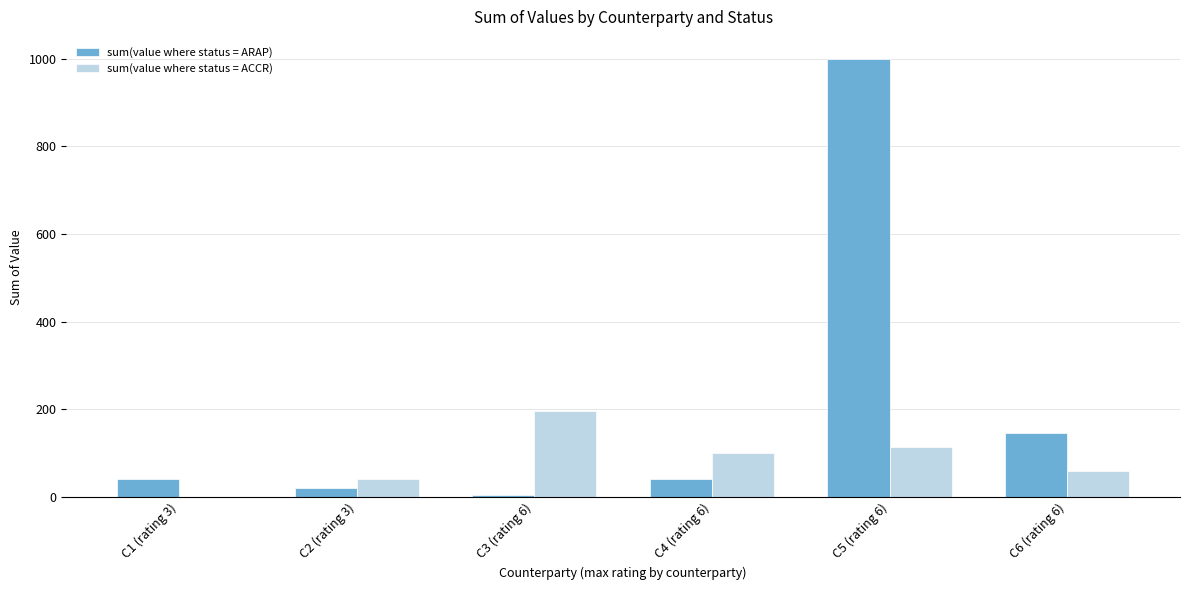

How many series are shown in this chart?

2